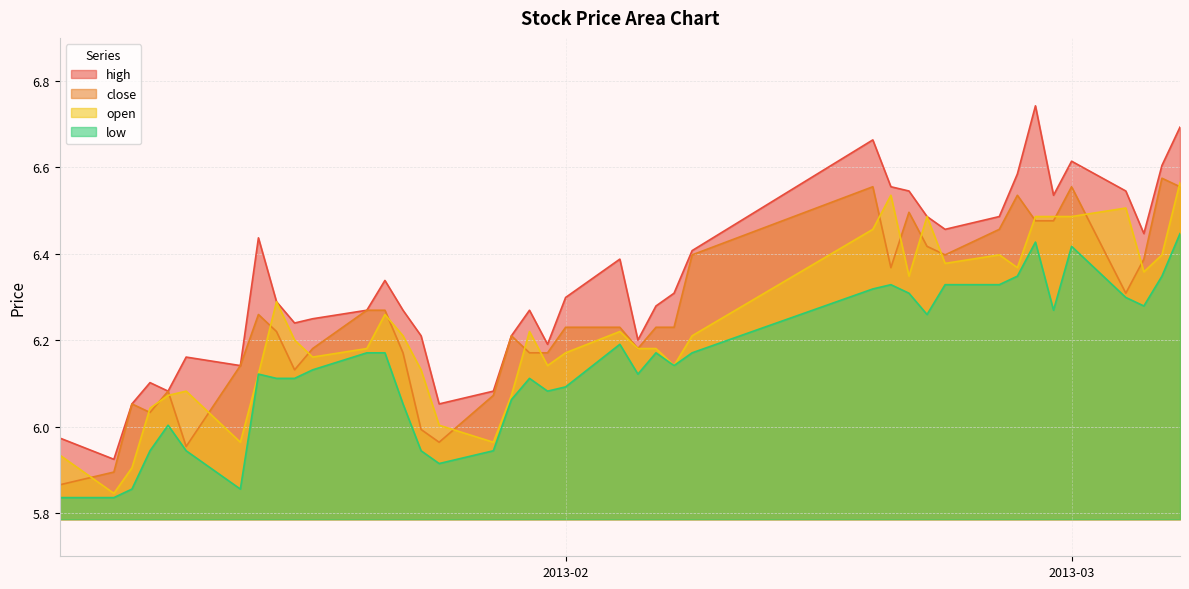

Is the value of close at 2013-01-16 greater than the value of open at 2013-01-21?

Yes